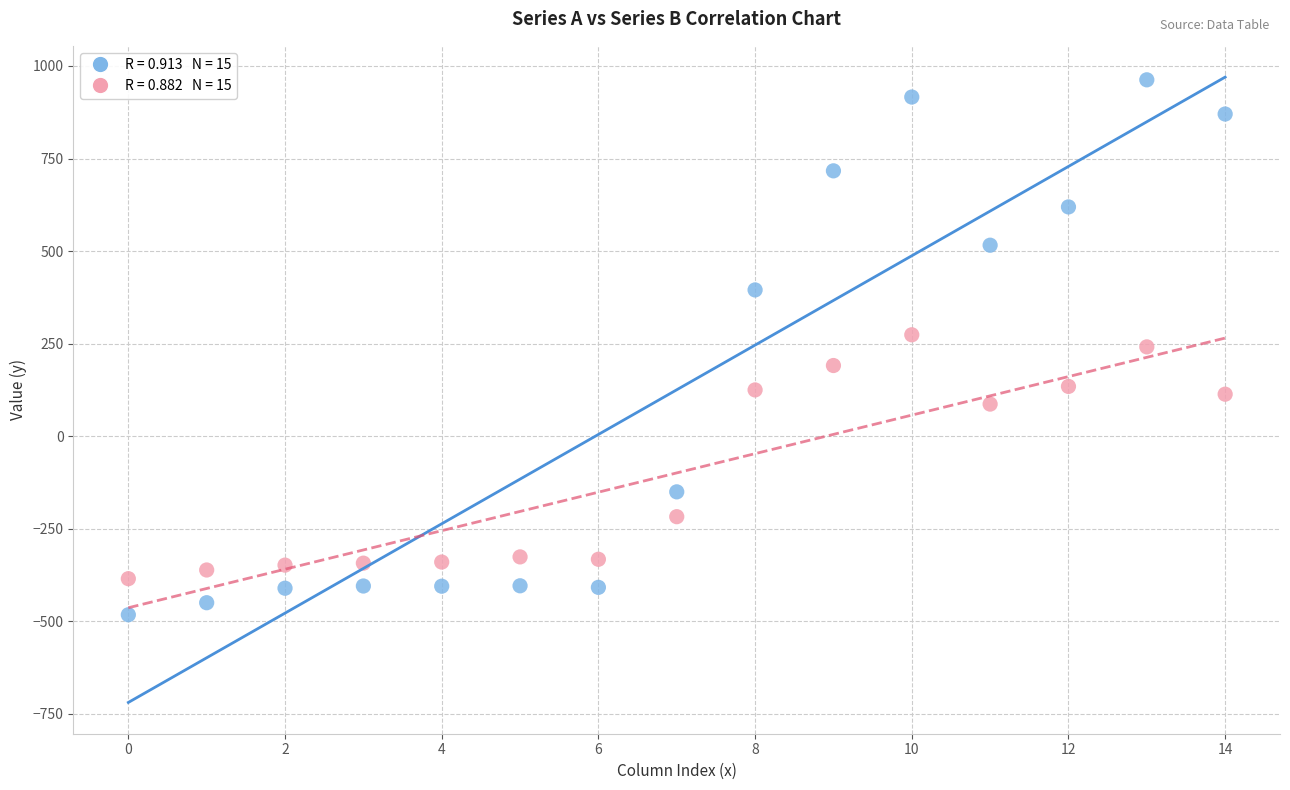

Across all data points, what is the range of Y values (max minus min)?

1444.7